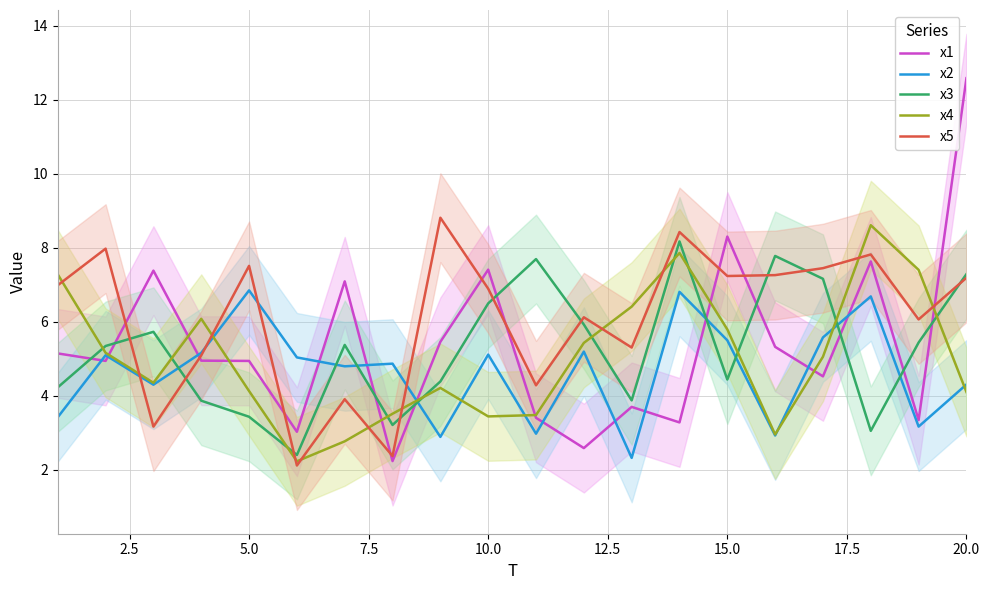

What is the highest value of the x4 series?

8.6